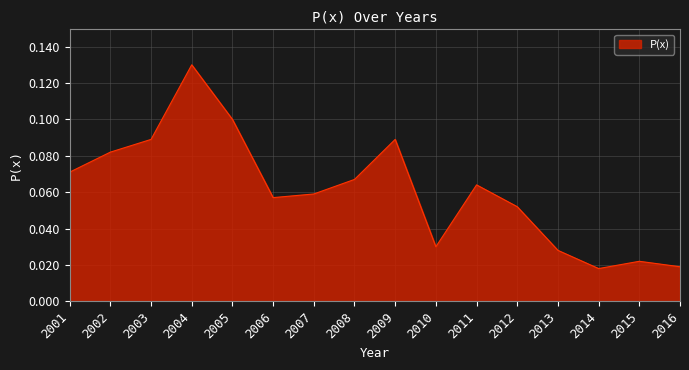

The chart shows a value of 0.0 at 2011. True or false?

False